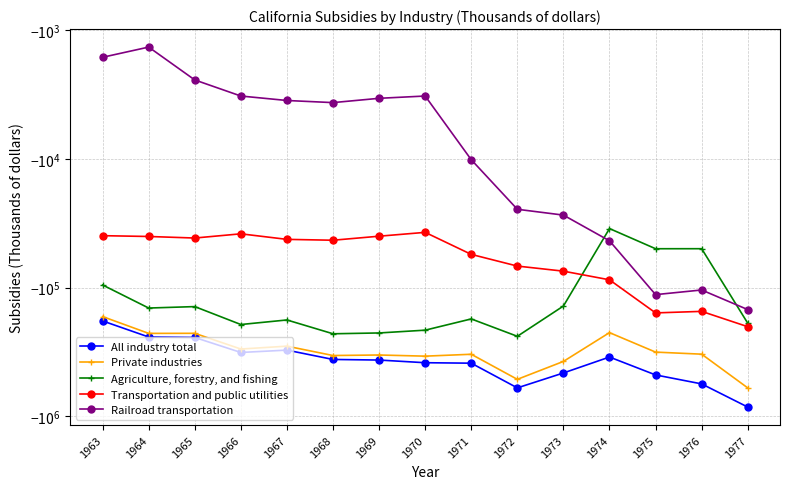

Where does the Agriculture, forestry, and fishing series first go above -175370?

1963